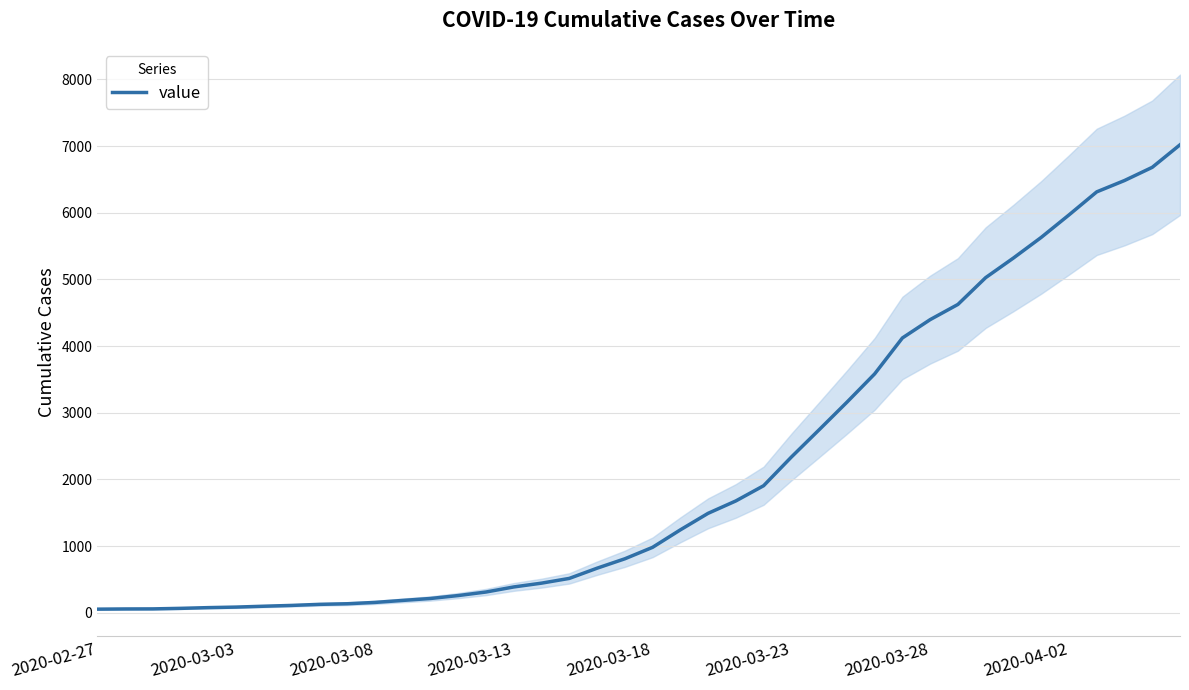

True or false: the data has more than 1 interior local peaks.

False